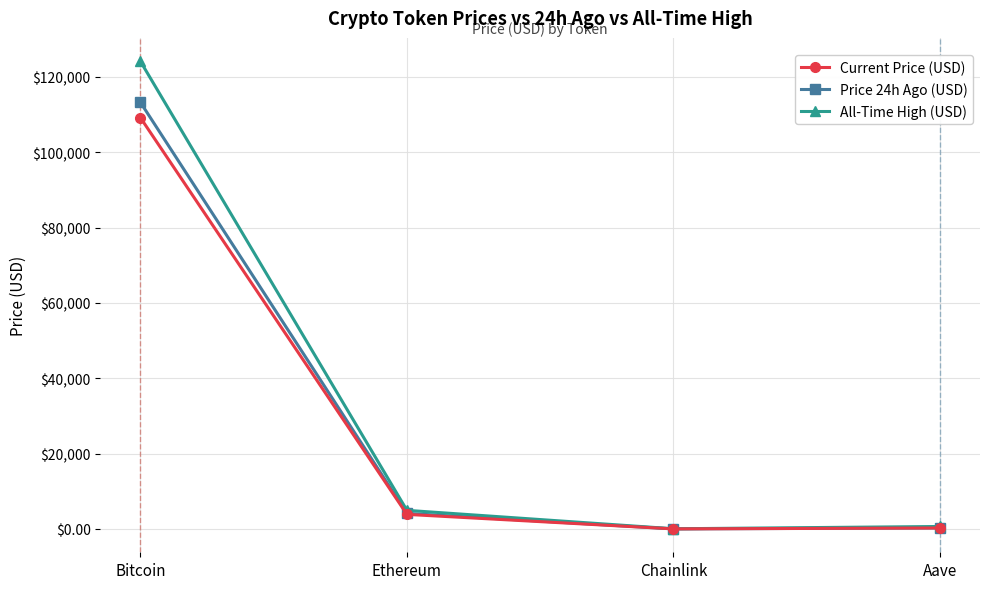

Where is the first local minimum for Current Price (USD)?

Chainlink